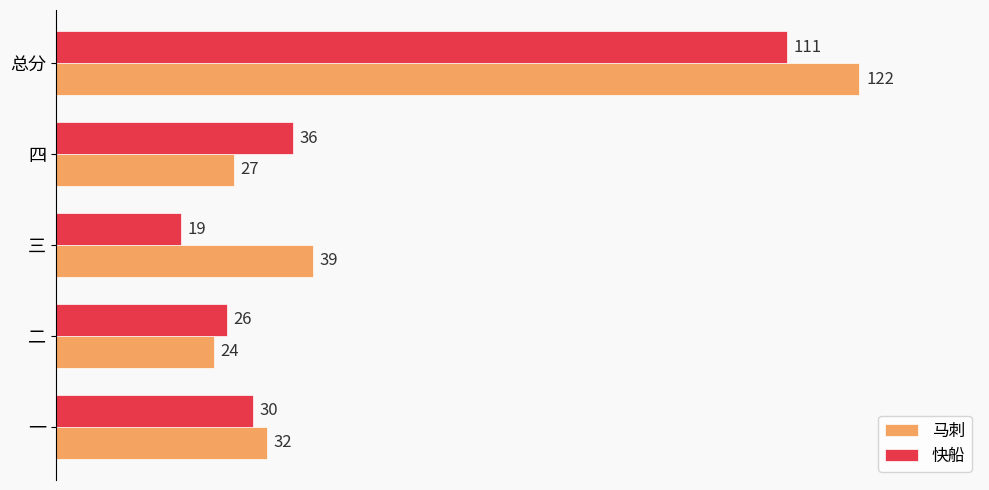

What is the sum of all 快船 values?

222